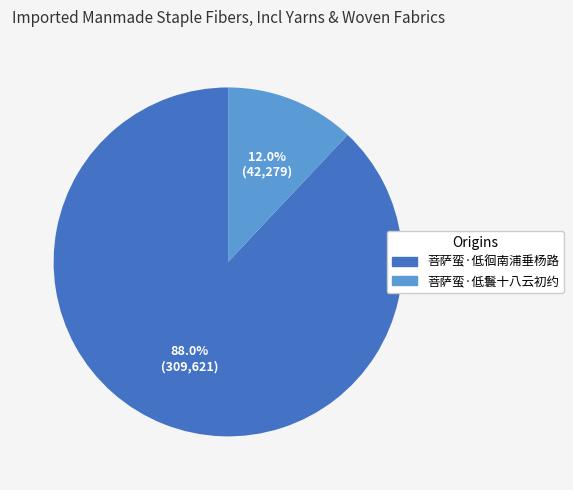

To the nearest percent, what portion does 菩萨蛮·低徊南浦垂杨路 represent?

88%